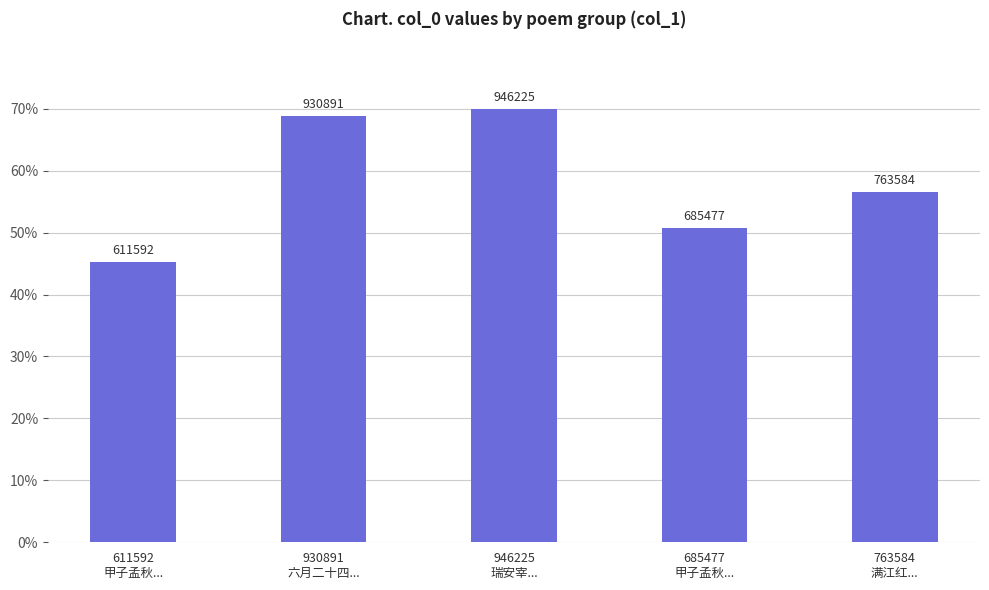

Does the chart contain any negative values?

No